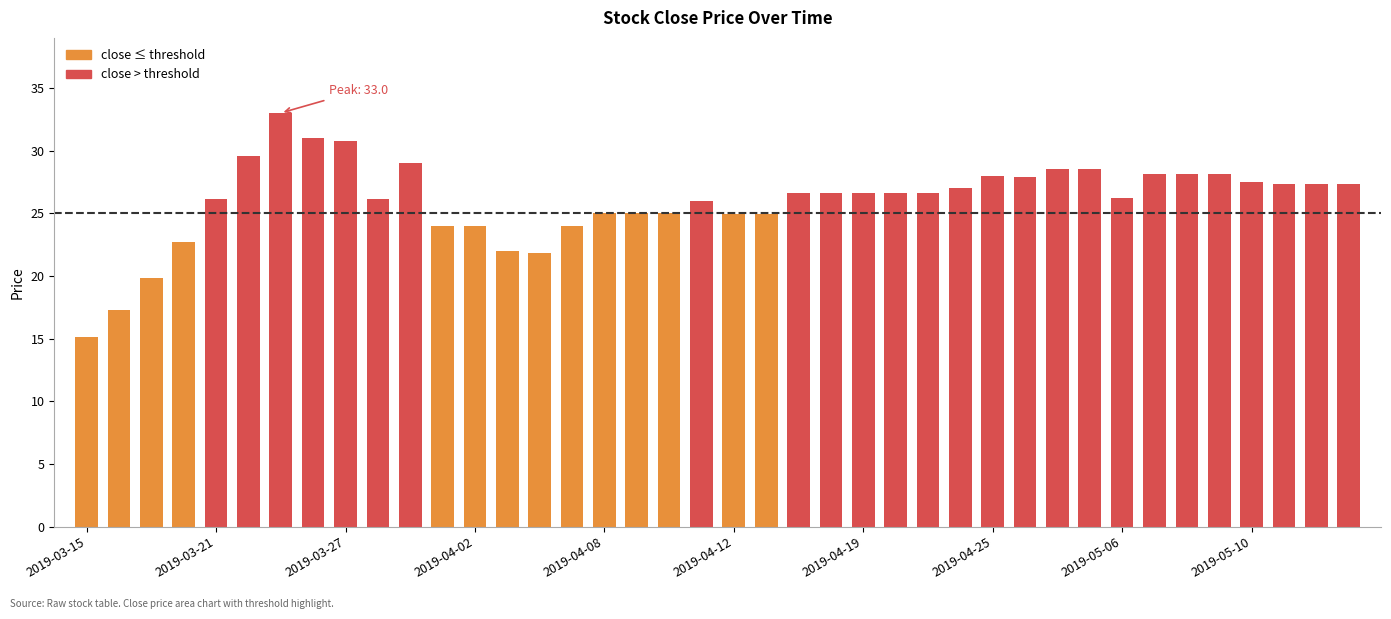

What is the value of the 26th bar from the left?

26.6